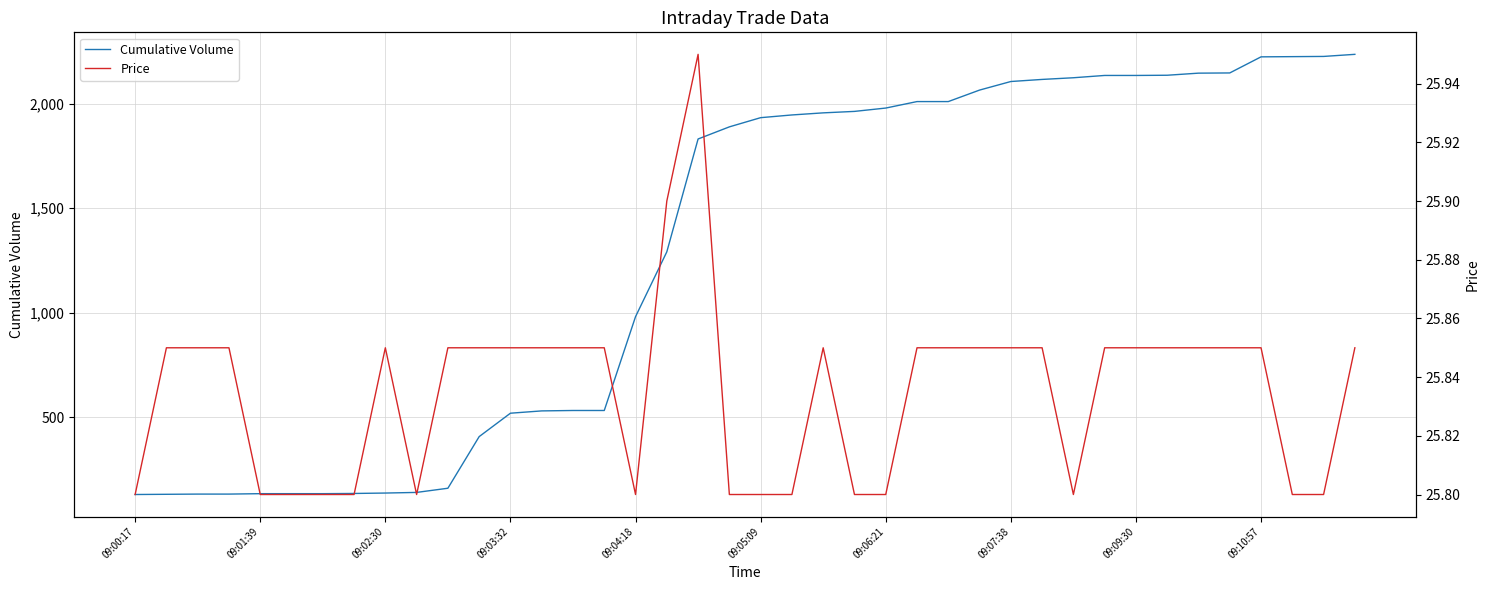

What is the minimum value for Cumulative Volume?

130